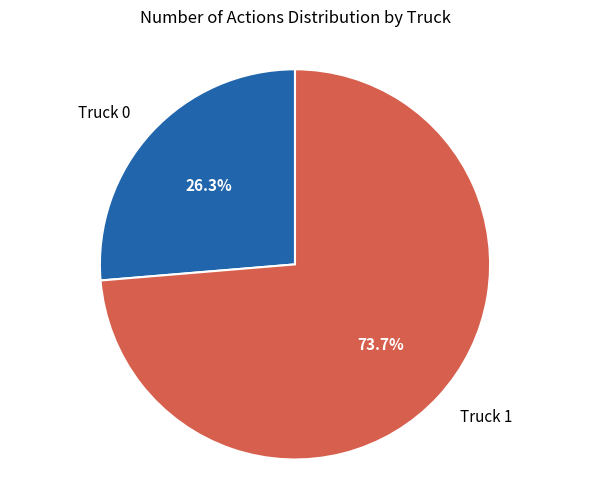

Is there a majority slice in this chart?

Yes